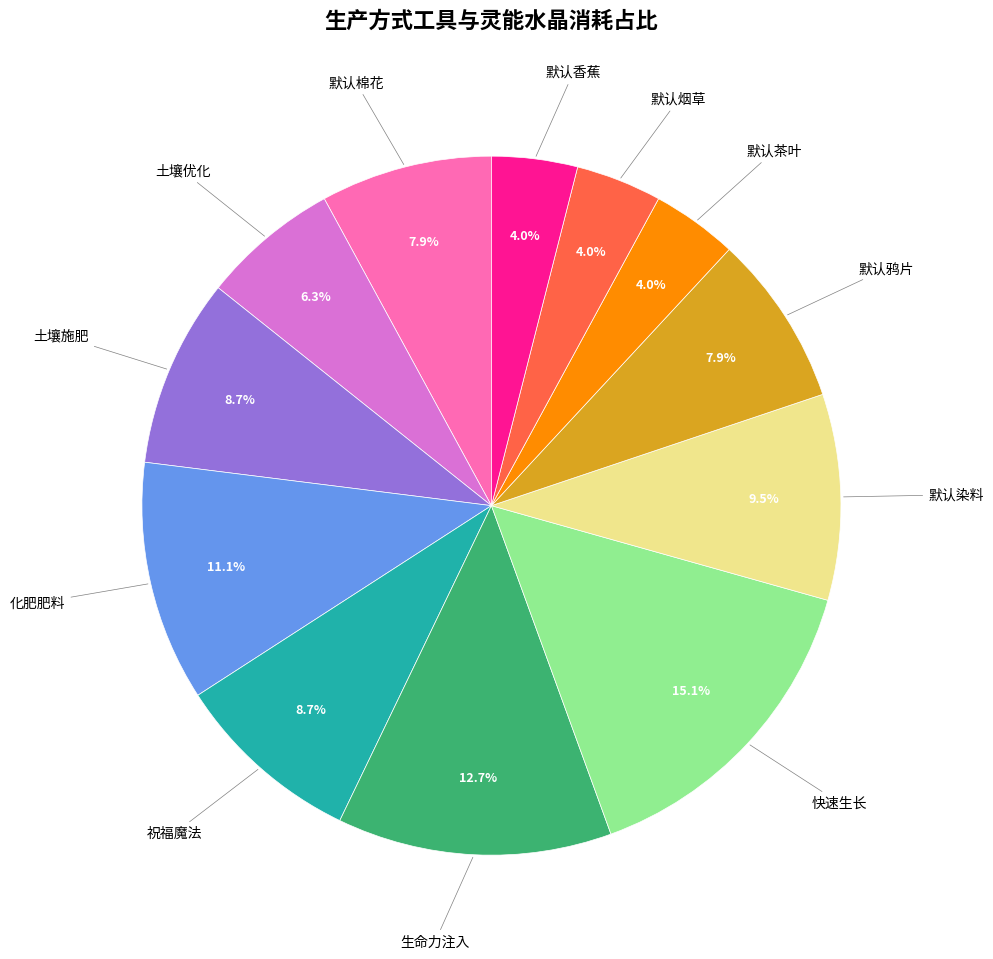

Is there a majority slice in this chart?

No